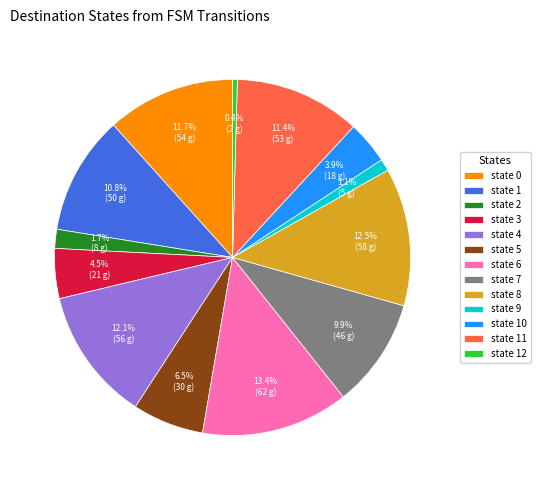

What is the largest slice in the pie chart?

state 6